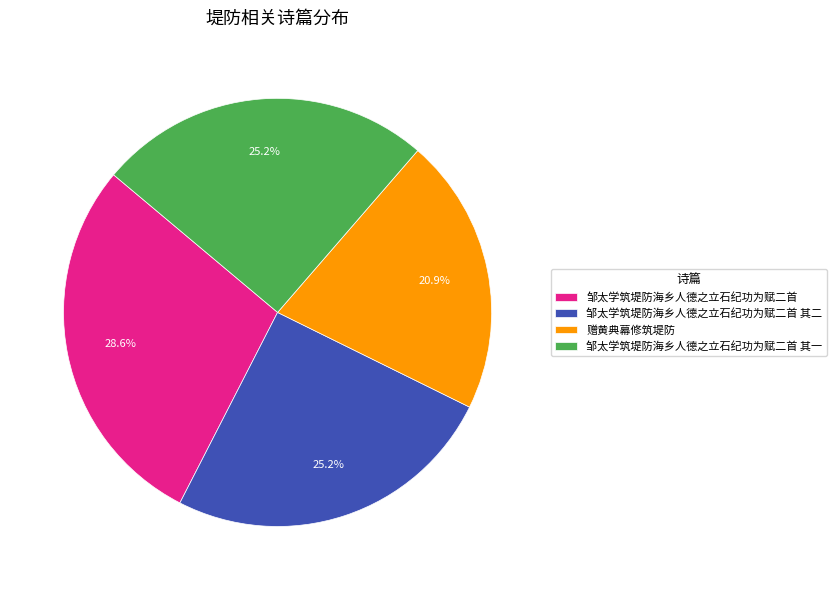

To the nearest percent, what is the combined percentage of 邹太学筑堤防海乡人德之立石纪功为赋二首 其一 and 邹太学筑堤防海乡人德之立石纪功为赋二首?

54%